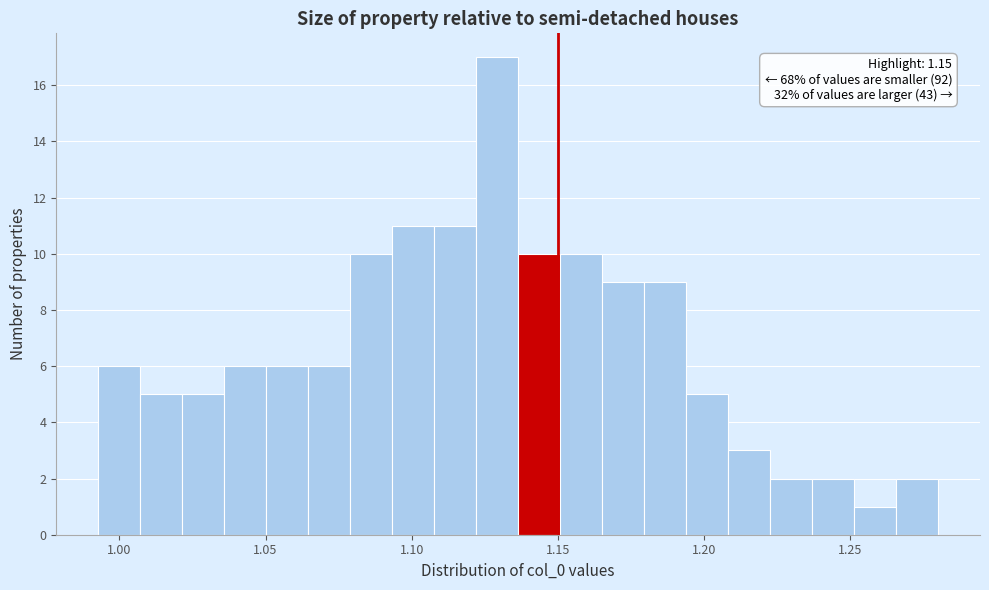

Read against the x-axis, roughly where is the centre of the tallest bar?

1.130